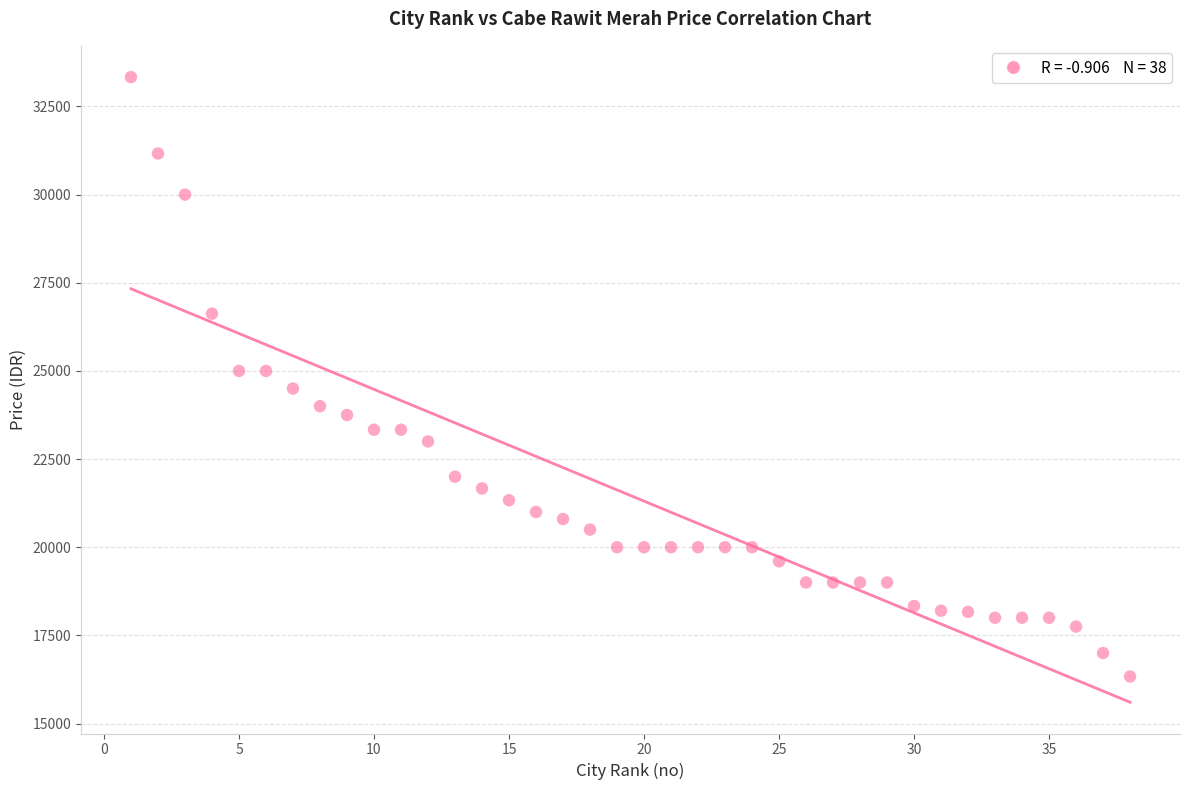

What is the range of Y values (max minus min)?

17000